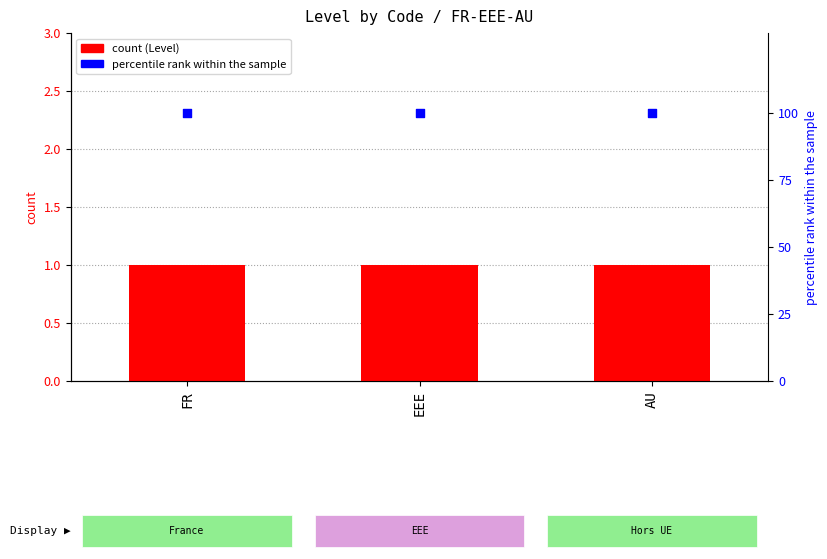

Which series has the largest total across all categories?

percentile rank within the sample